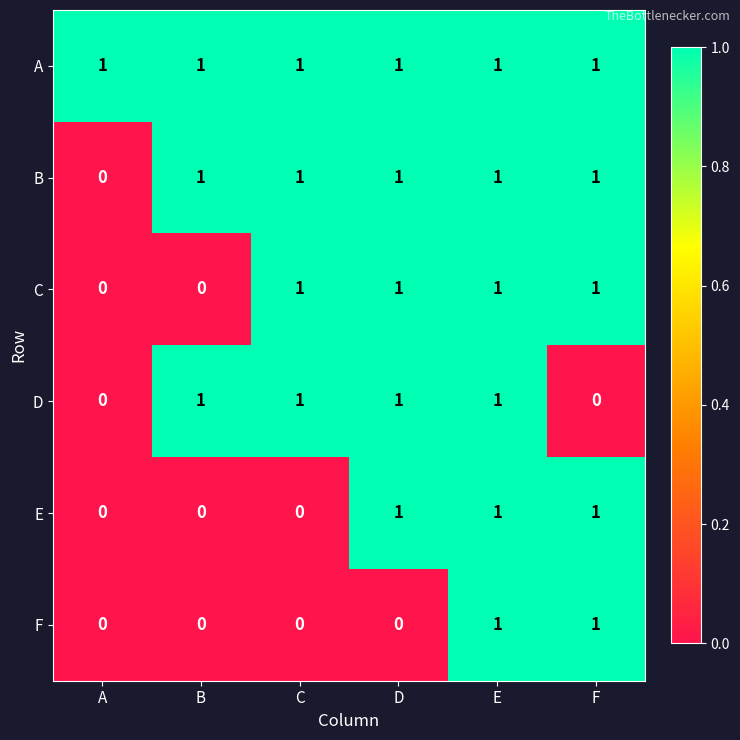

What is the sum of all D values?

4